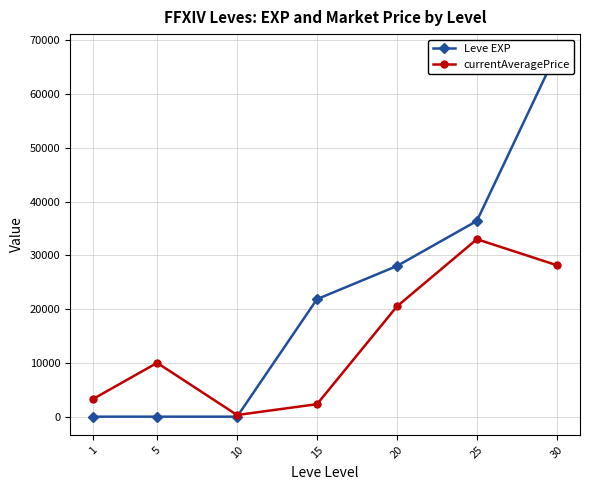

What are all the series names shown in the legend?

Leve EXP, currentAveragePrice